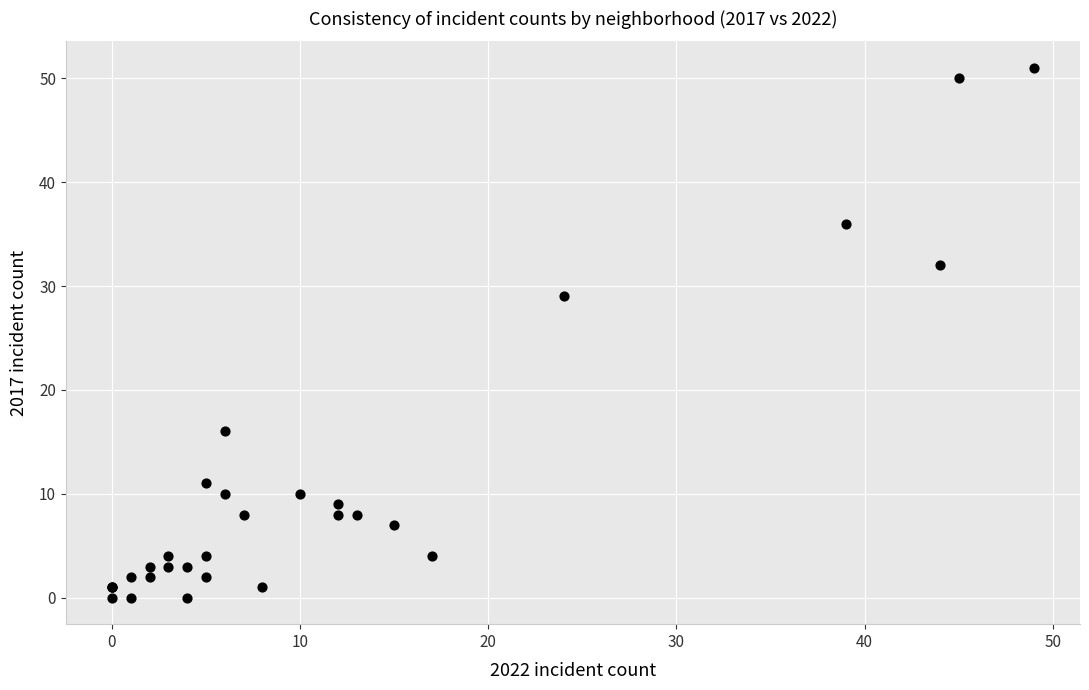

What Y value in the scatter plot is closest to 25?

29